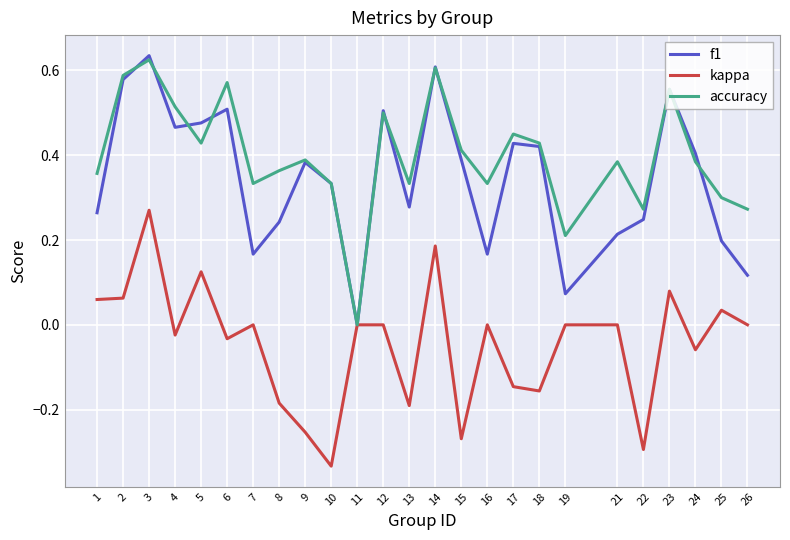

Which series has the largest total across all categories?

accuracy